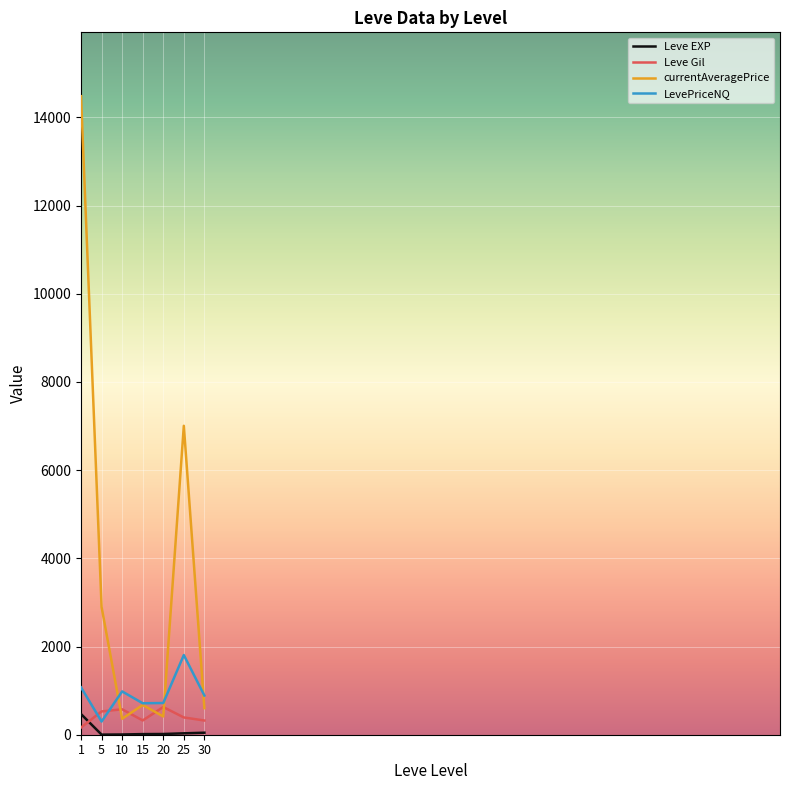

At 25, list the series in order from largest to smallest.

currentAveragePrice, LevePriceNQ, Leve Gil, Leve EXP